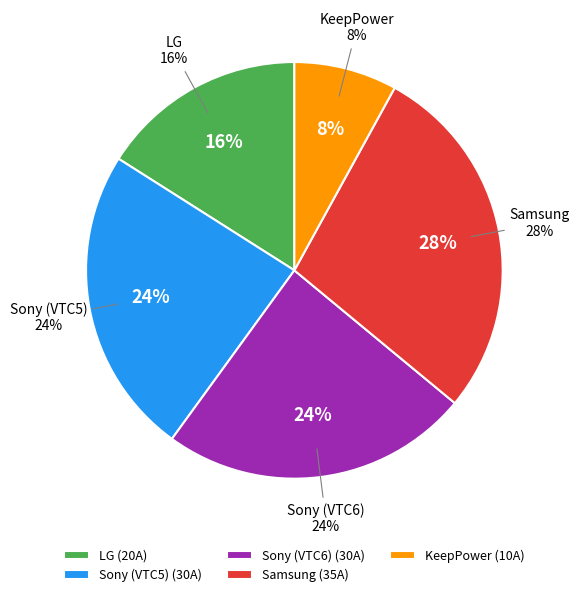

Rank the categories by value from highest to lowest.

Samsung, Sony (VTC5), Sony (VTC6), LG, KeepPower